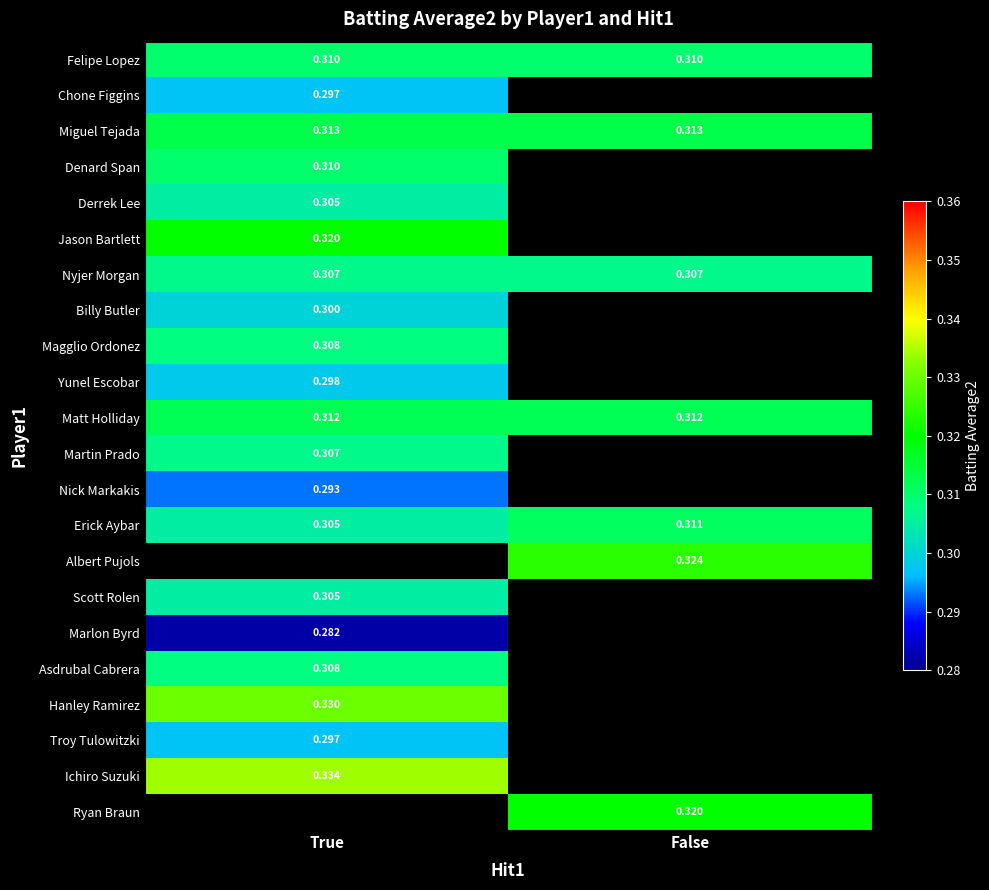

Which has a higher value, False or True?

False